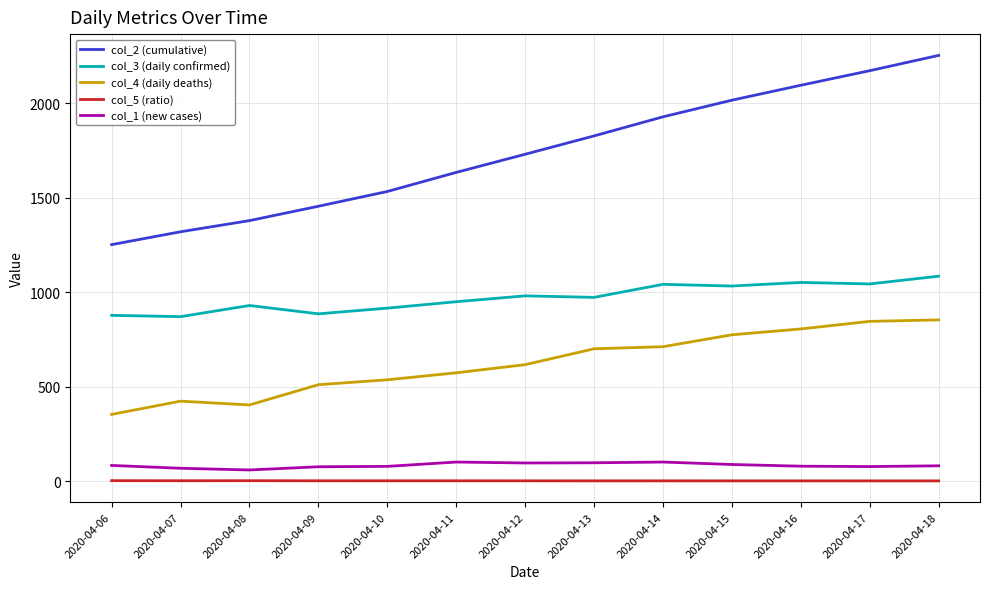

The value of col_3 (daily confirmed) at 2020-04-13 is 972.0. True or false?

True